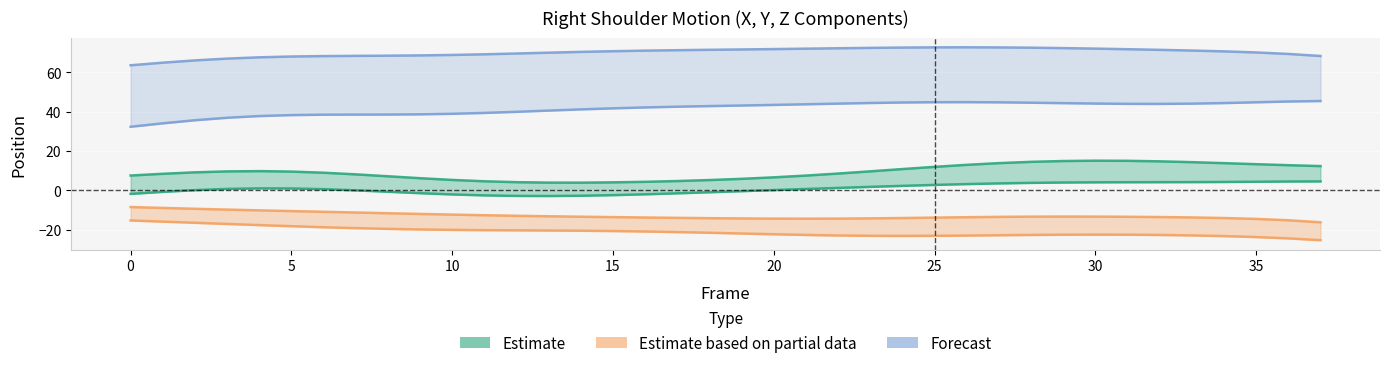

What is the highest value of the Y series?

-15.3